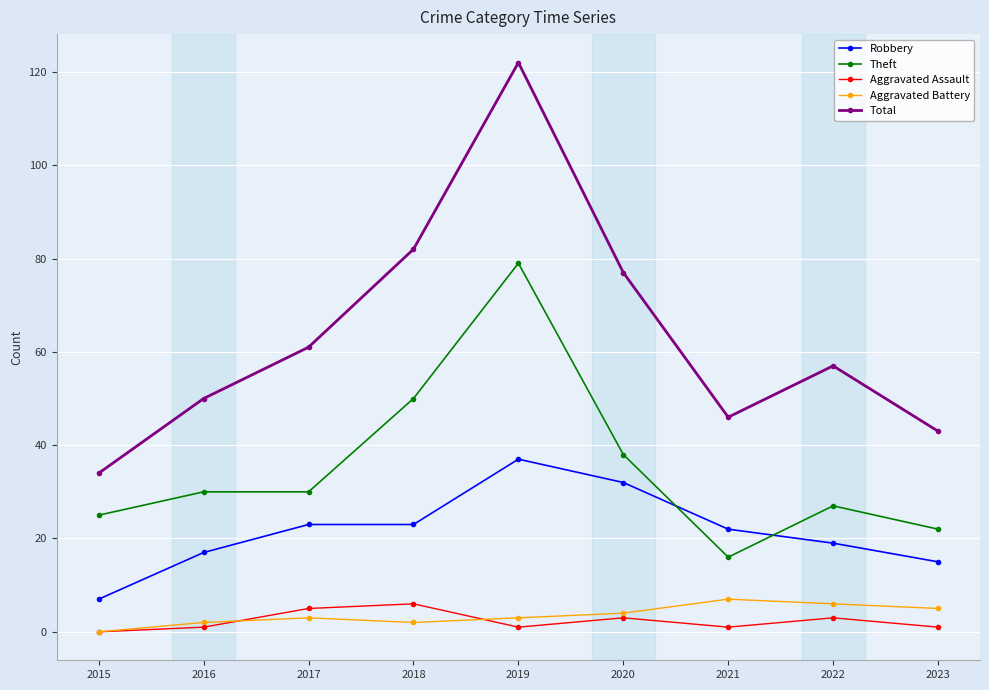

Which series changed the most between 2015 and 2019?

Total